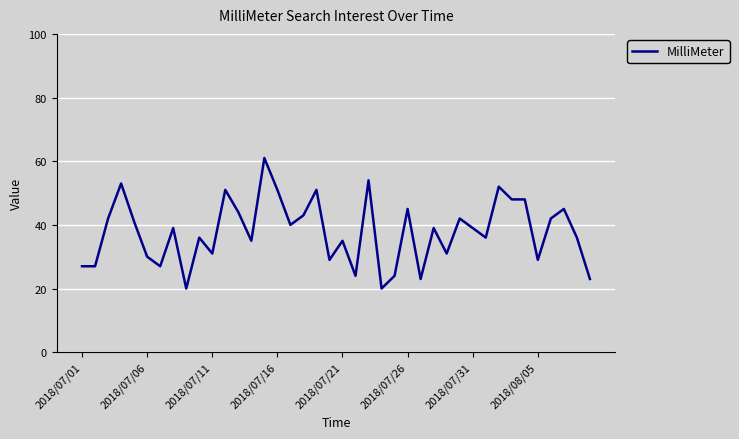

What is the maximum value shown in the chart?

61